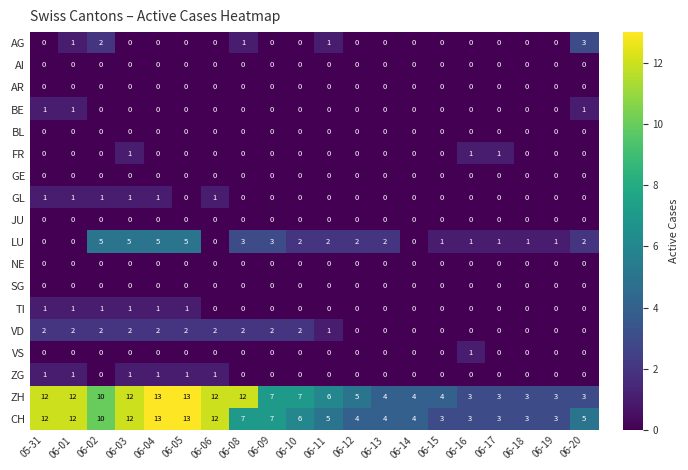

Between 06-06 and 06-20, which series saw the biggest shift?

ZH